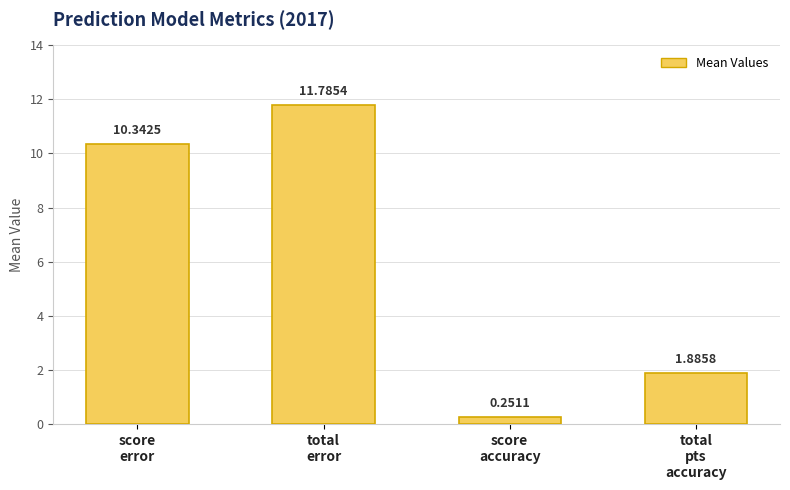

List the labels in order of value, largest first.

total
error, score
error, total
pts
accuracy, score
accuracy